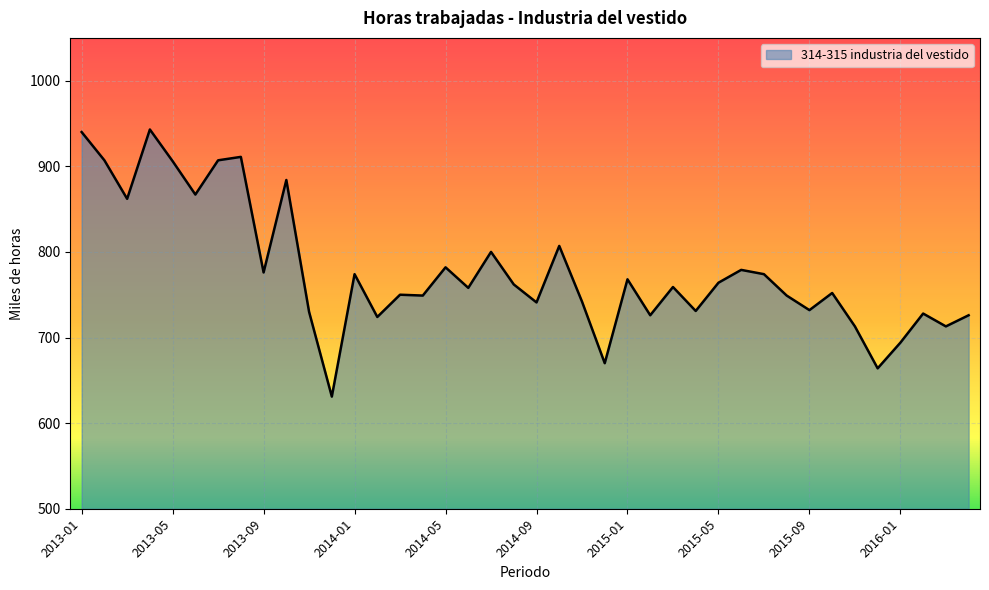

What is the smallest value displayed?

631